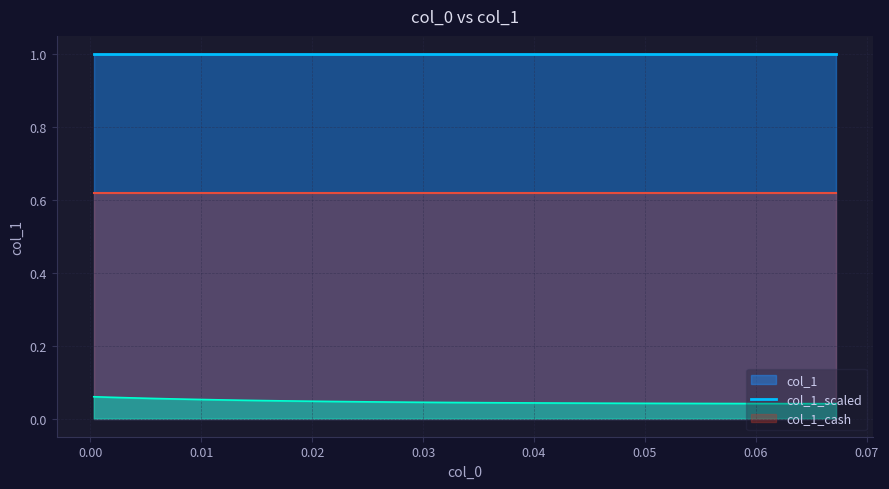

True or false: col_1_scaled and col_1_cash cross at least once.

False